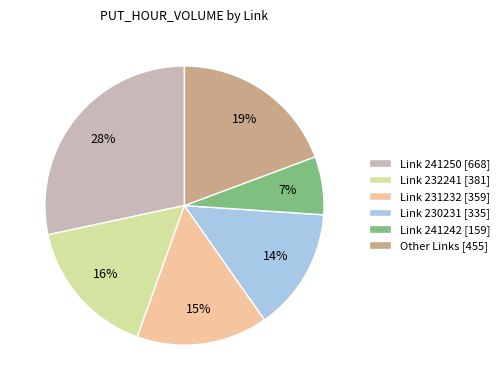

Between Other Links [455] and Link 230231 [335], which is larger?

Other Links [455]